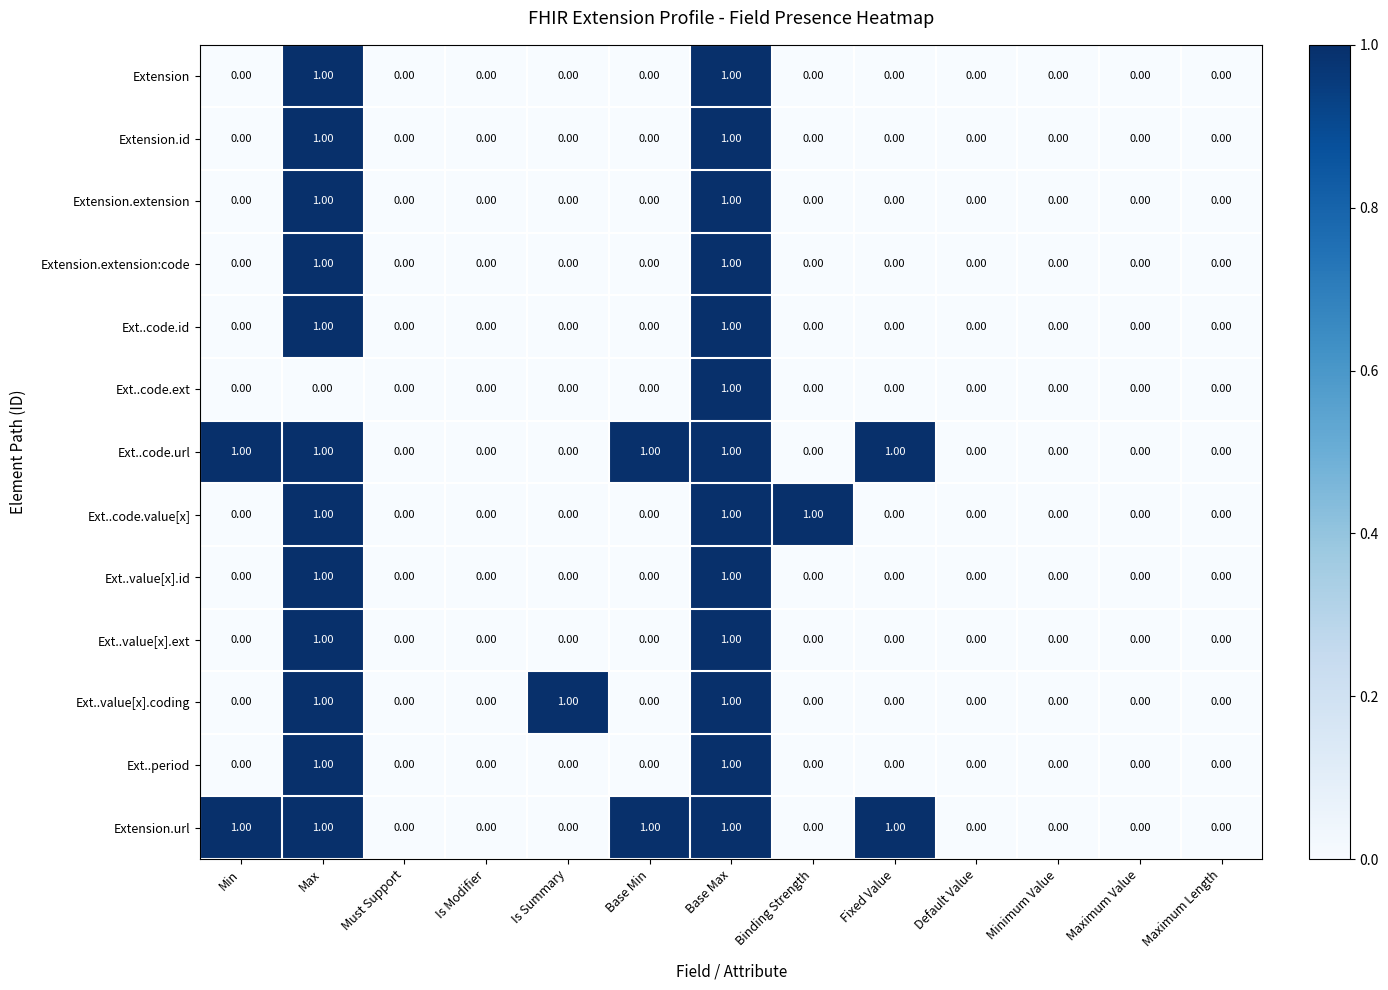

At which category is the sum across all series the highest?

Base Max